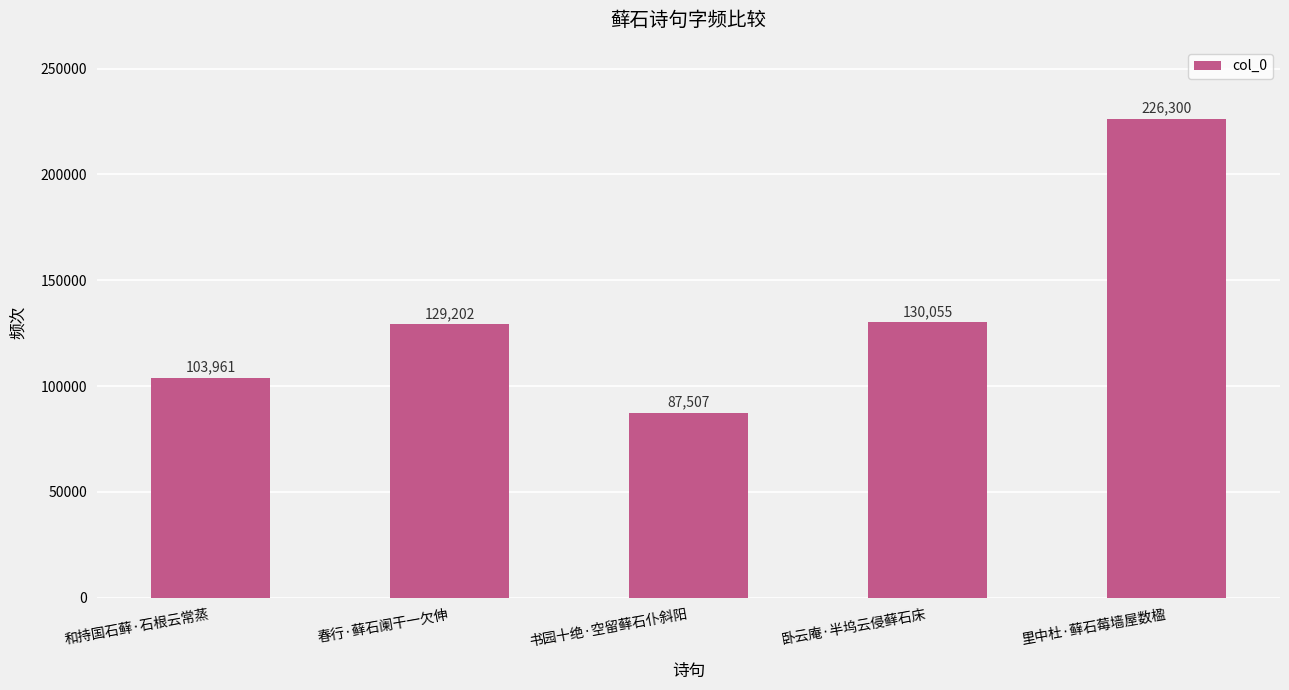

What is the smallest value displayed?

87507